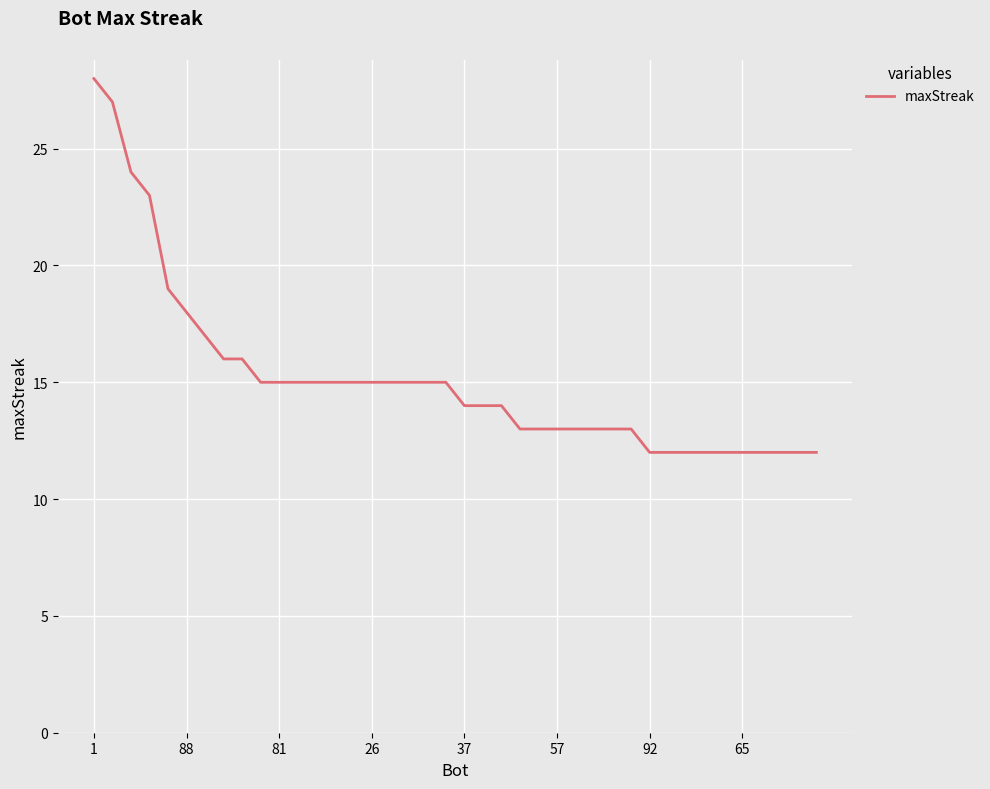

What is the greatest value displayed?

28